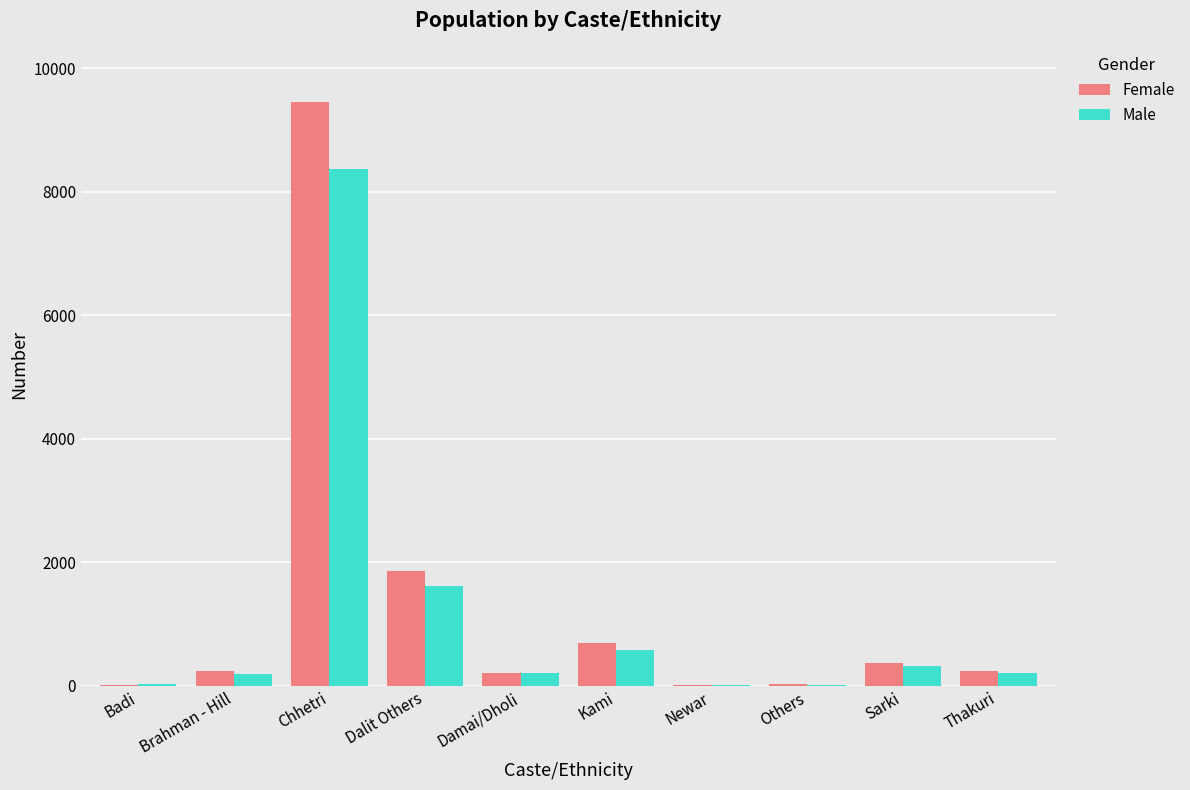

Between Chhetri and Dalit Others, which series saw the biggest shift?

Female